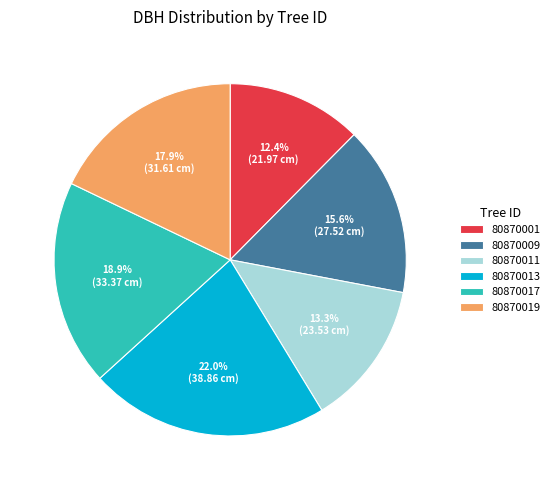

Which slice is the largest?

80870013